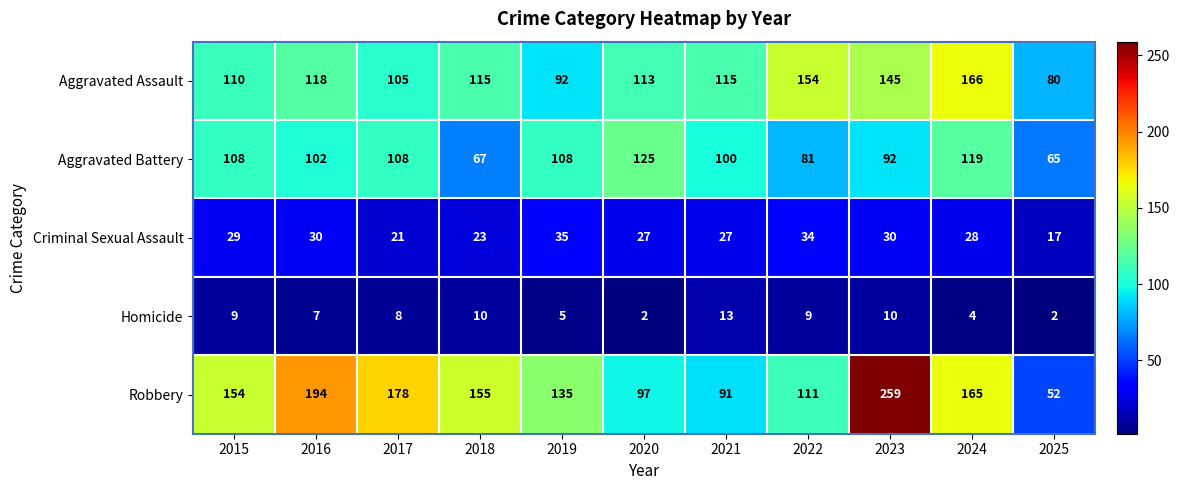

Between 2016 and 2019, which series saw the biggest shift?

Robbery